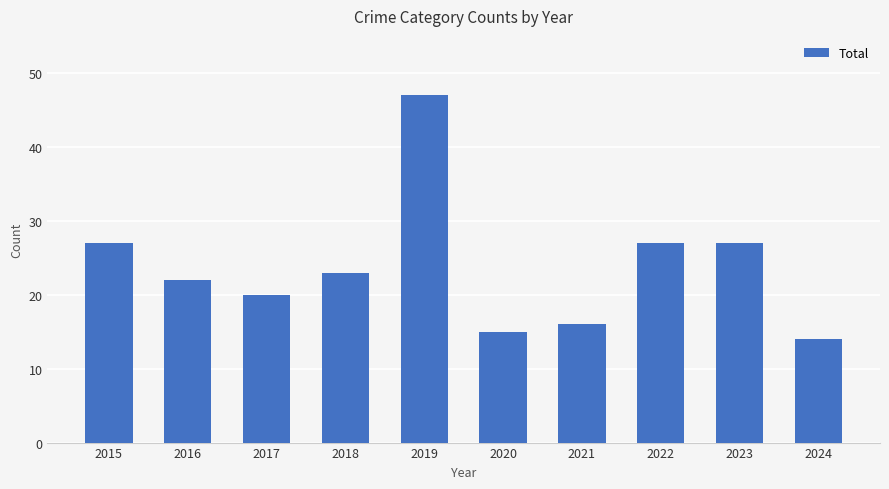

Reading left to right, extract all data points from this chart.

27	22	20	23	47	15	16	27	27	14